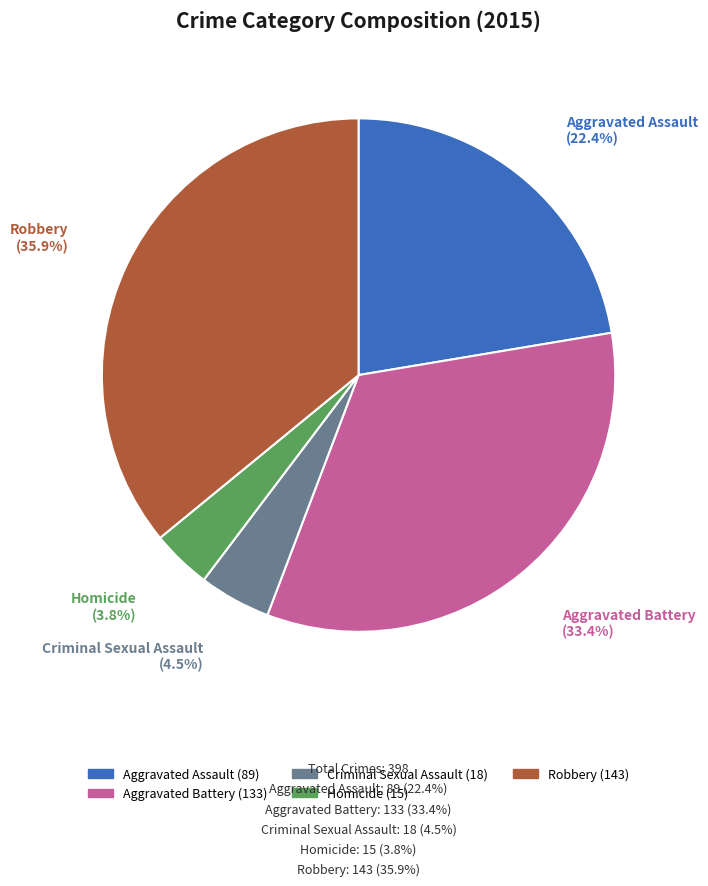

The Aggravated Battery slice represents 19% of the pie. True or false?

False